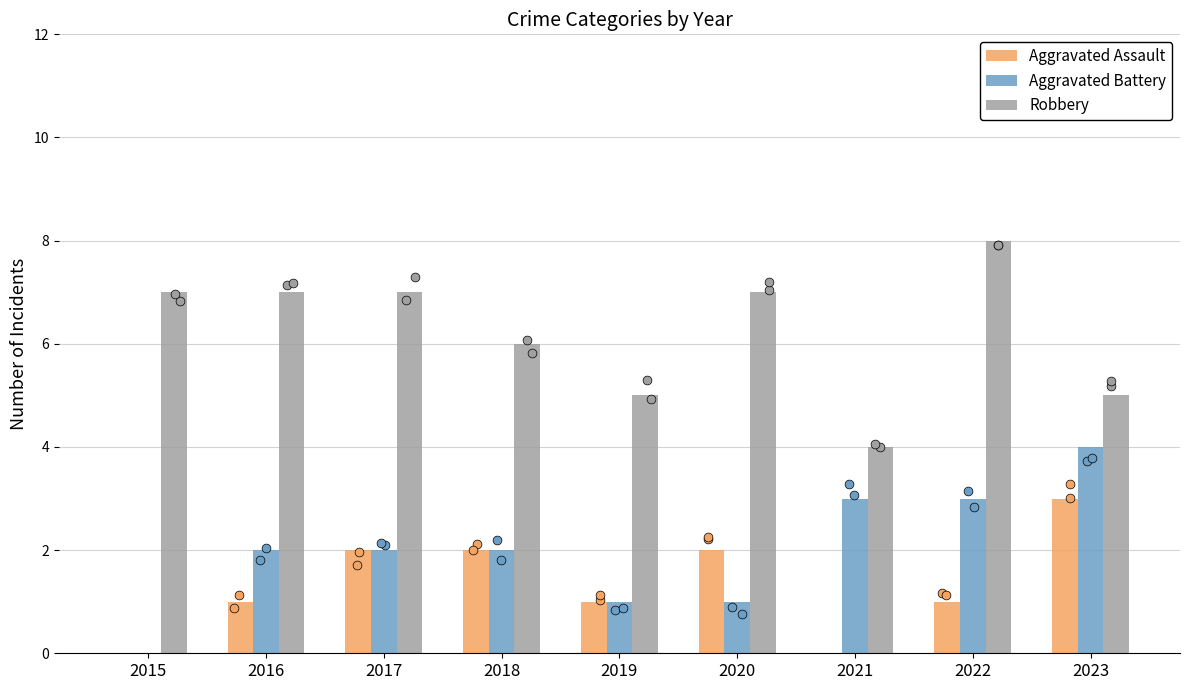

Which series contains the lowest Y value?

Aggravated Assault